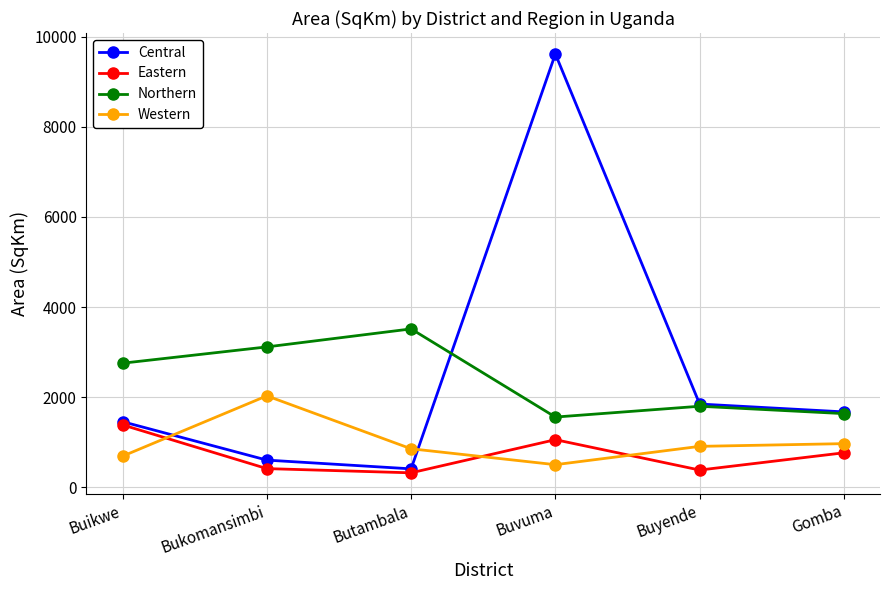

Which series has the widest spread of values?

Central